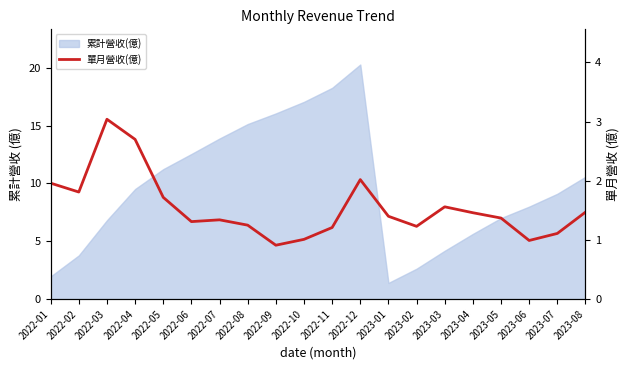

What is the smallest value displayed?

0.9